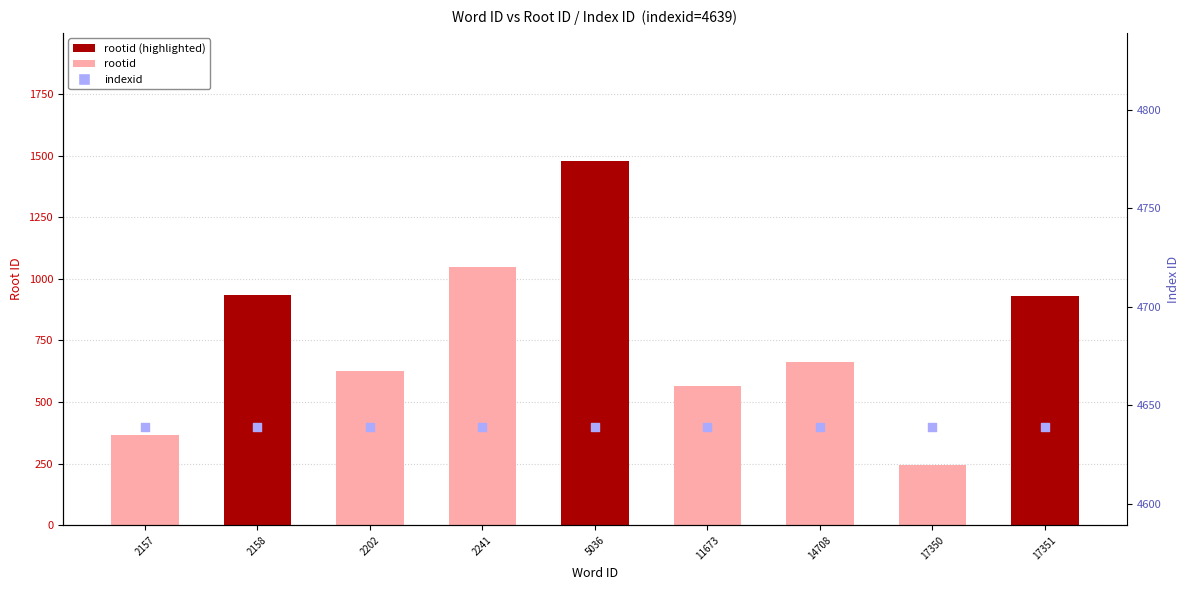

Is the value of indexid at 17350 greater than the value of rootid at 5036?

Yes